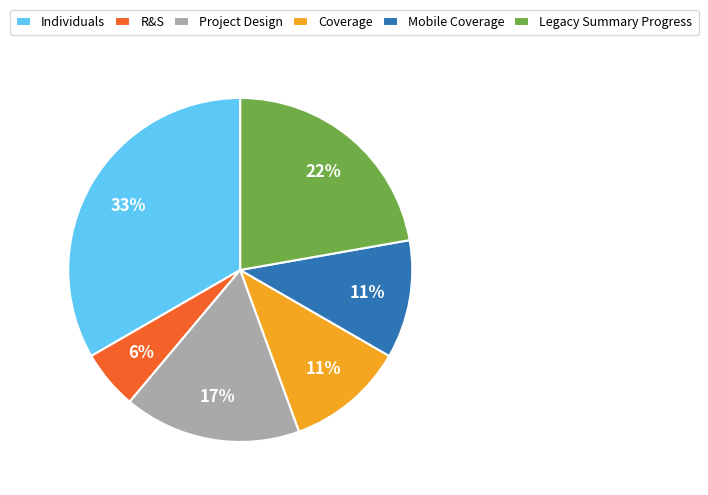

Is the sum of Individuals and Legacy Summary Progress greater than half?

Yes